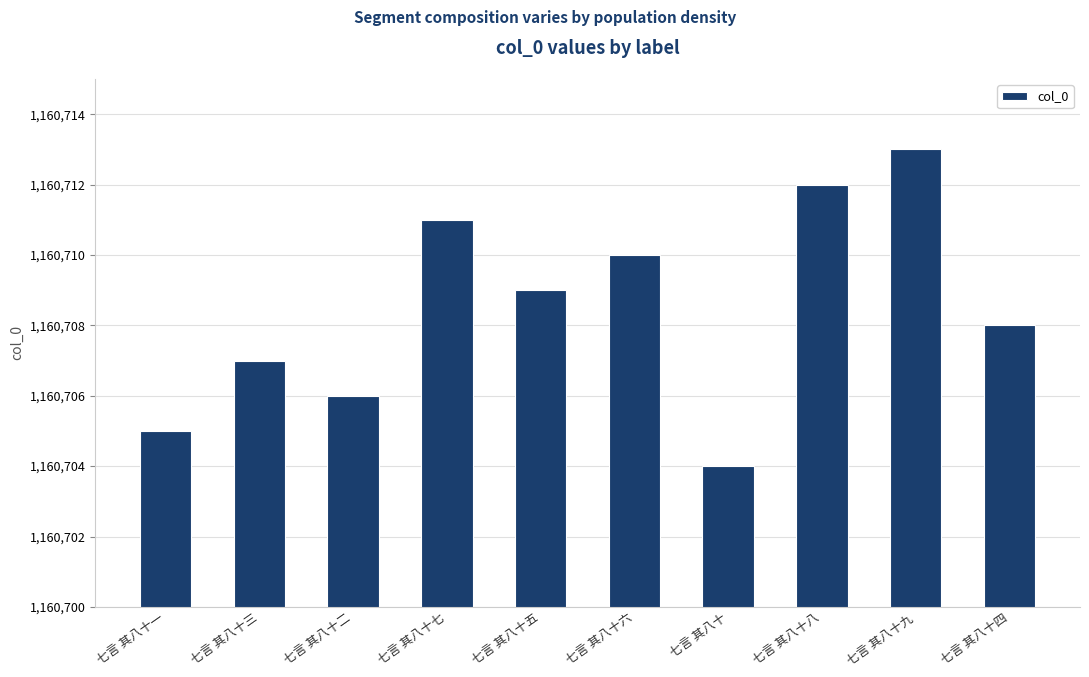

Reading right to left, extract all data points from this chart.

1160708	1160713	1160712	1160704	1160710	1160709	1160711	1160706	1160707	1160705